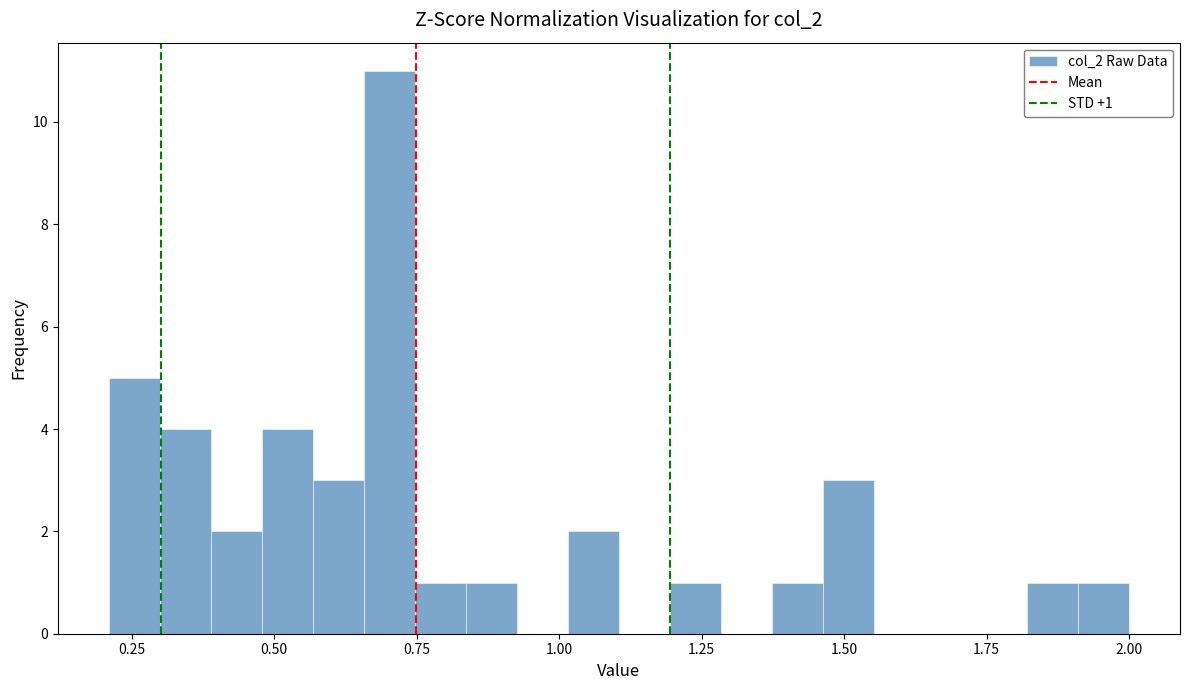

Read against the x-axis, roughly where is the centre of the tallest bar?

0.70